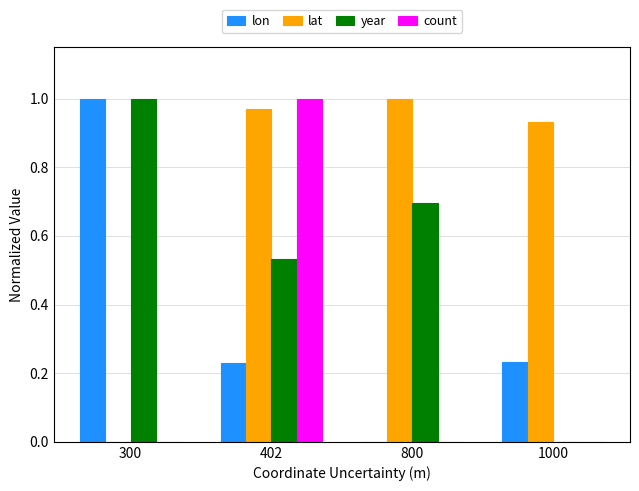

Between 300 and 402, which series saw the biggest shift?

count